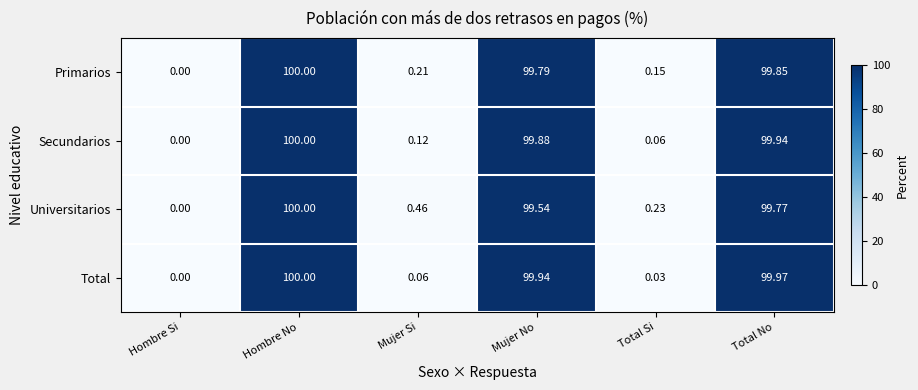

Where does the Primarios series first go above 99?

Hombre No